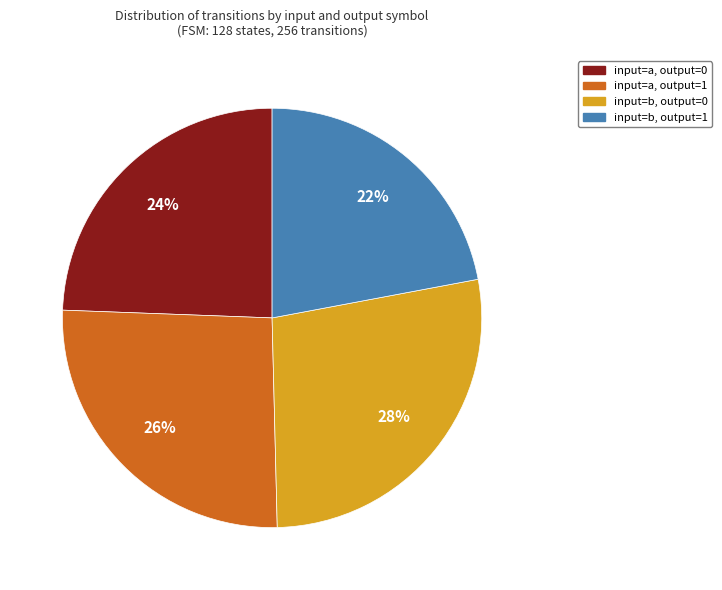

Does any single category account for the majority?

No